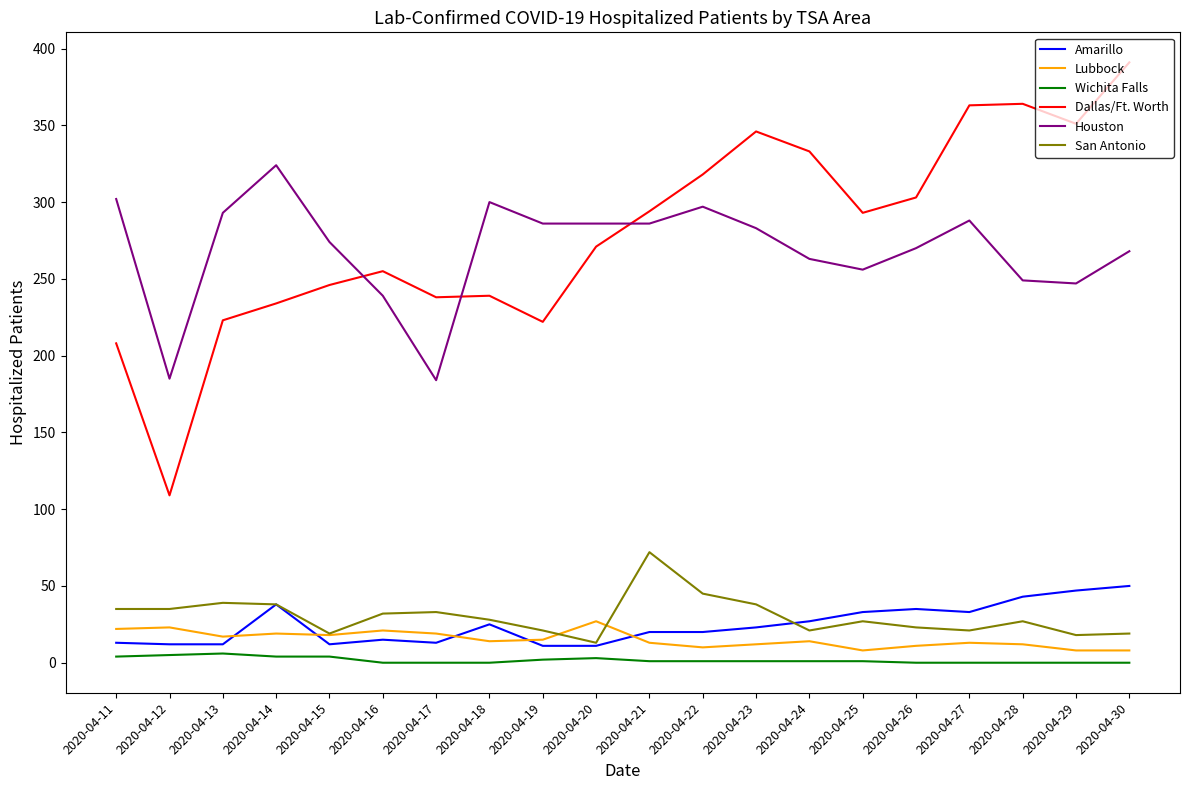

At which label does Dallas/Ft. Worth reach its peak?

2020-04-30